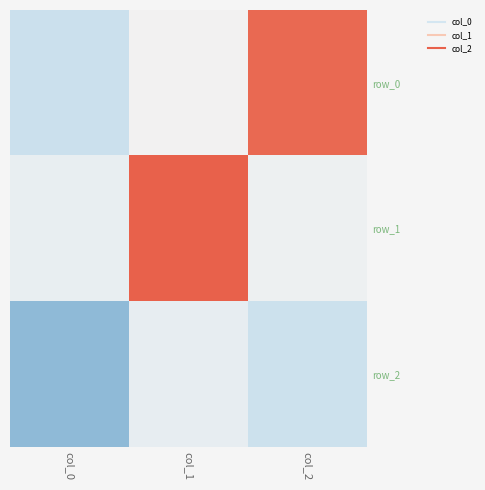

What is the sum of all row_1 values?

0.8